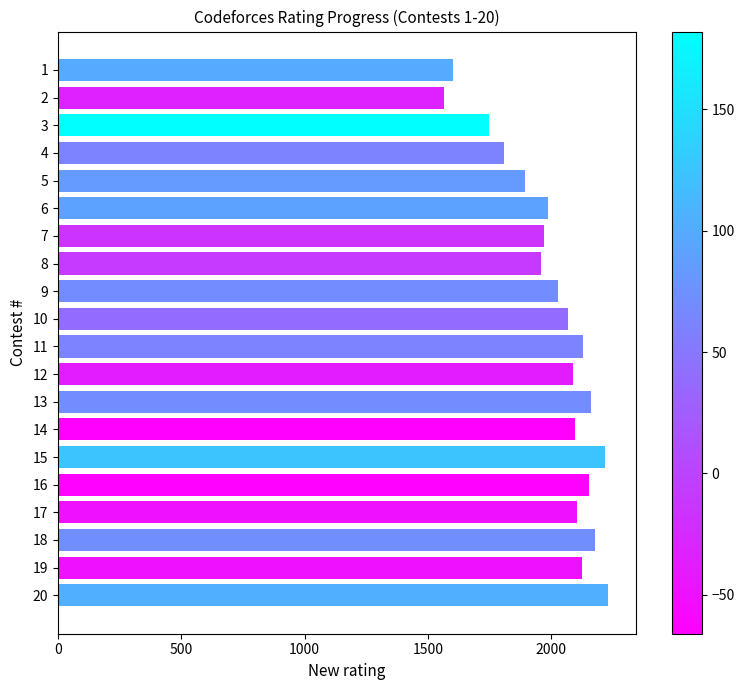

The value at 2 is 1566. True or false?

True